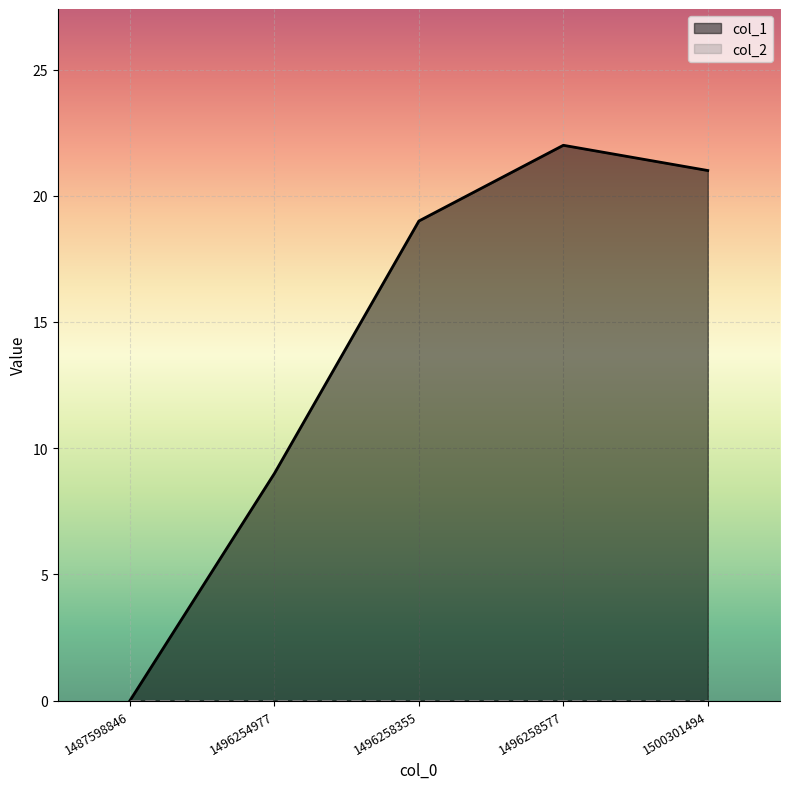

The chart shows a value of 9 at 1496254977. True or false?

True